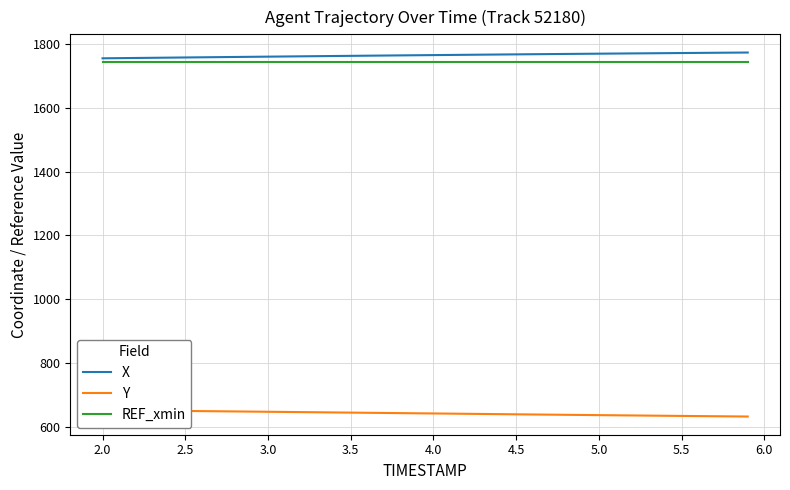

Is the value of REF_xmin at 5.0 greater than the value of X at 5.5?

No